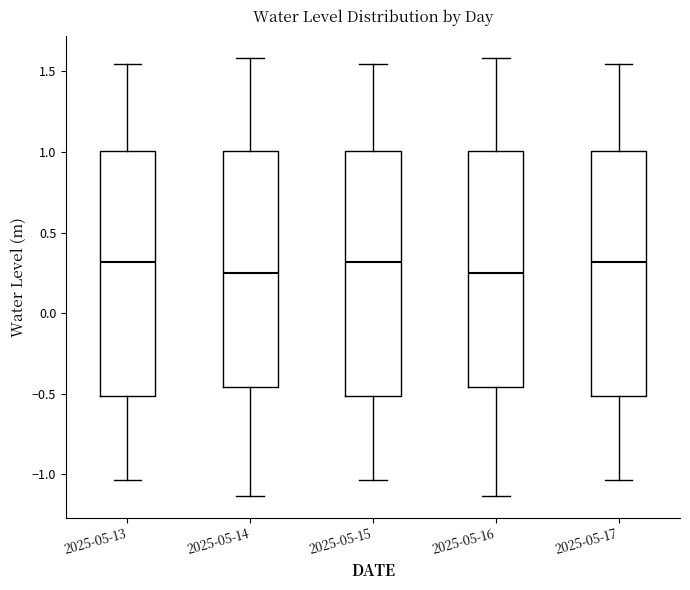

Reading left to right, transcribe this box plot: for each box, give where its median line is, the range the box spans, and where its two whiskers end, as read against the y-axis. The values are not printed on the chart, so give them approximately, as read against the axis.

2025-05-13: median 0.30, box -0.50 to 1.00, whiskers -1.05 to 1.55
2025-05-14: median 0.25, box -0.45 to 1.00, whiskers -1.15 to 1.60
2025-05-15: median 0.30, box -0.50 to 1.00, whiskers -1.05 to 1.55
2025-05-16: median 0.25, box -0.45 to 1.00, whiskers -1.15 to 1.60
2025-05-17: median 0.30, box -0.50 to 1.00, whiskers -1.05 to 1.55